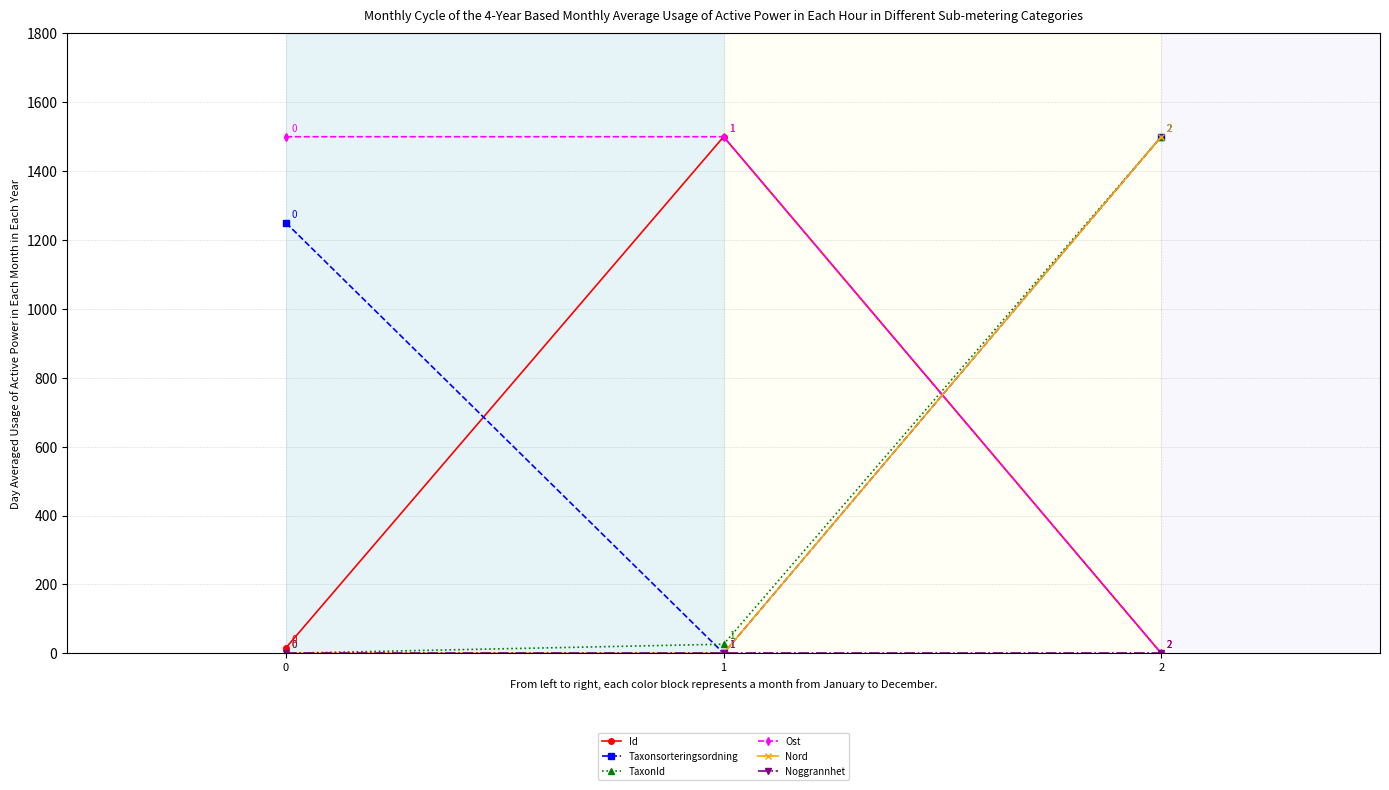

At how many categories does at least one series exceed 728?

3